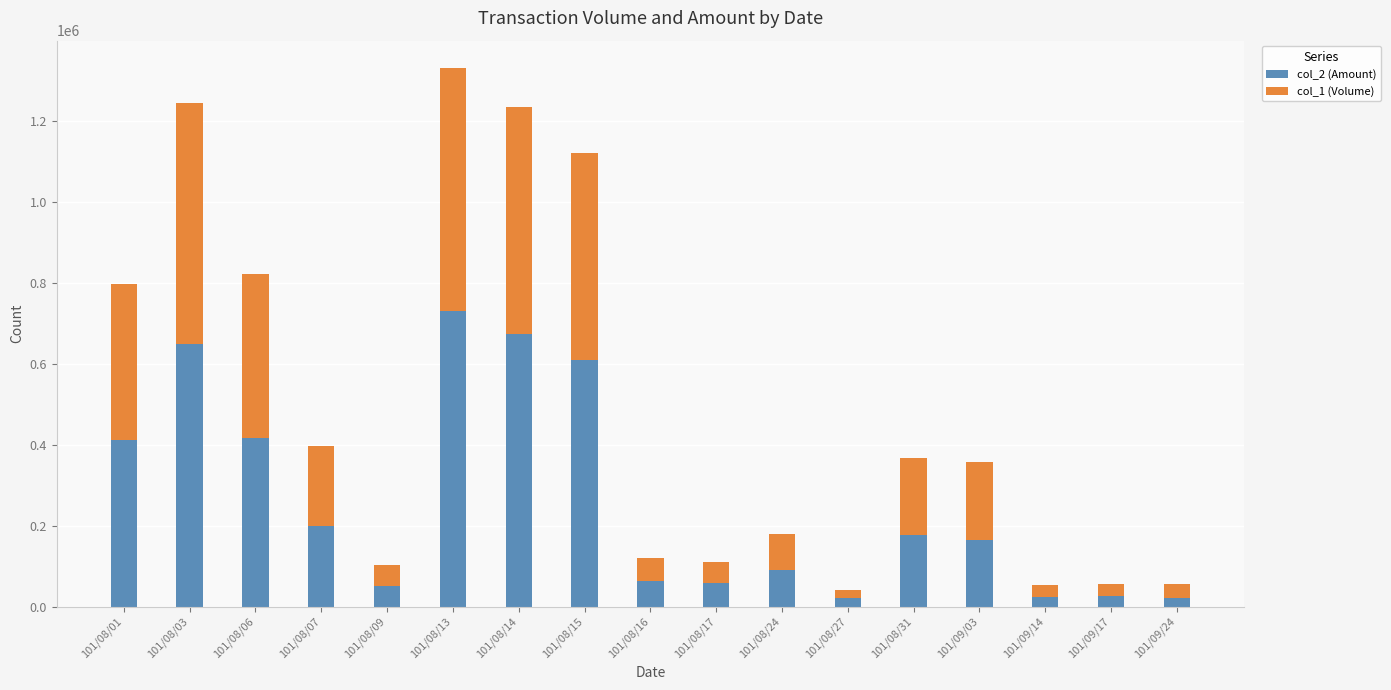

What is the sum of all col_2 (Amount) values?

4389220